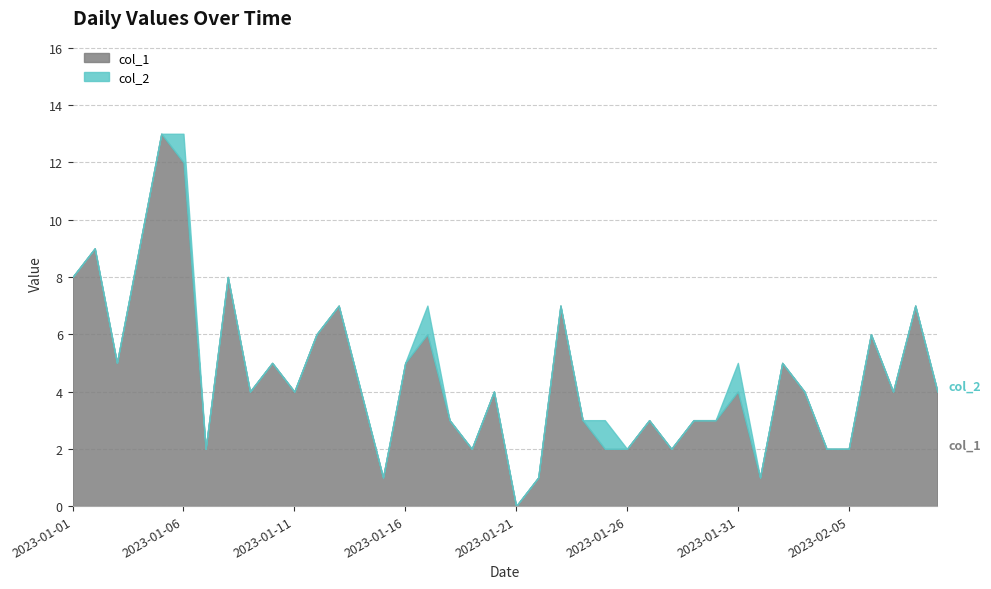

Reading left to right, extract all data points from this chart.

col_1: 2023-01-01=8	2023-01-02=9	2023-01-03=5	2023-01-04=9	2023-01-05=13	2023-01-06=12	2023-01-07=2	2023-01-08=8	2023-01-09=4	2023-01-10=5	2023-01-11=4	2023-01-12=6	2023-01-13=7	2023-01-14=4	2023-01-15=1	2023-01-16=5	2023-01-17=6	2023-01-18=3	2023-01-19=2	2023-01-20=4	2023-01-21=0	2023-01-22=1	2023-01-23=7	2023-01-24=3	2023-01-25=2	2023-01-26=2	2023-01-27=3	2023-01-28=2	2023-01-29=3	2023-01-30=3	2023-01-31=4	2023-02-01=1	2023-02-02=5	2023-02-03=4	2023-02-04=2	2023-02-05=2	2023-02-06=6	2023-02-07=4	2023-02-08=7	2023-02-09=4
col_2: 2023-01-01=0	2023-01-02=0	2023-01-03=0	2023-01-04=0	2023-01-05=0	2023-01-06=1	2023-01-07=0	2023-01-08=0	2023-01-09=0	2023-01-10=0	2023-01-11=0	2023-01-12=0	2023-01-13=0	2023-01-14=0	2023-01-15=0	2023-01-16=0	2023-01-17=1	2023-01-18=0	2023-01-19=0	2023-01-20=0	2023-01-21=0	2023-01-22=0	2023-01-23=0	2023-01-24=0	2023-01-25=1	2023-01-26=0	2023-01-27=0	2023-01-28=0	2023-01-29=0	2023-01-30=0	2023-01-31=1	2023-02-01=0	2023-02-02=0	2023-02-03=0	2023-02-04=0	2023-02-05=0	2023-02-06=0	2023-02-07=0	2023-02-08=0	2023-02-09=0